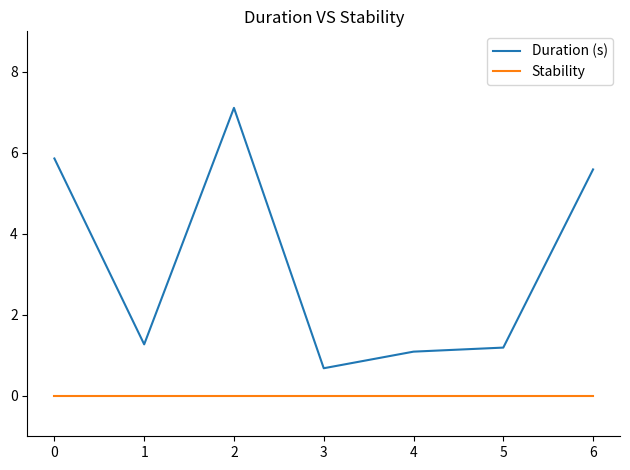

True or false: Stability and Duration (s) intersect in this chart.

False